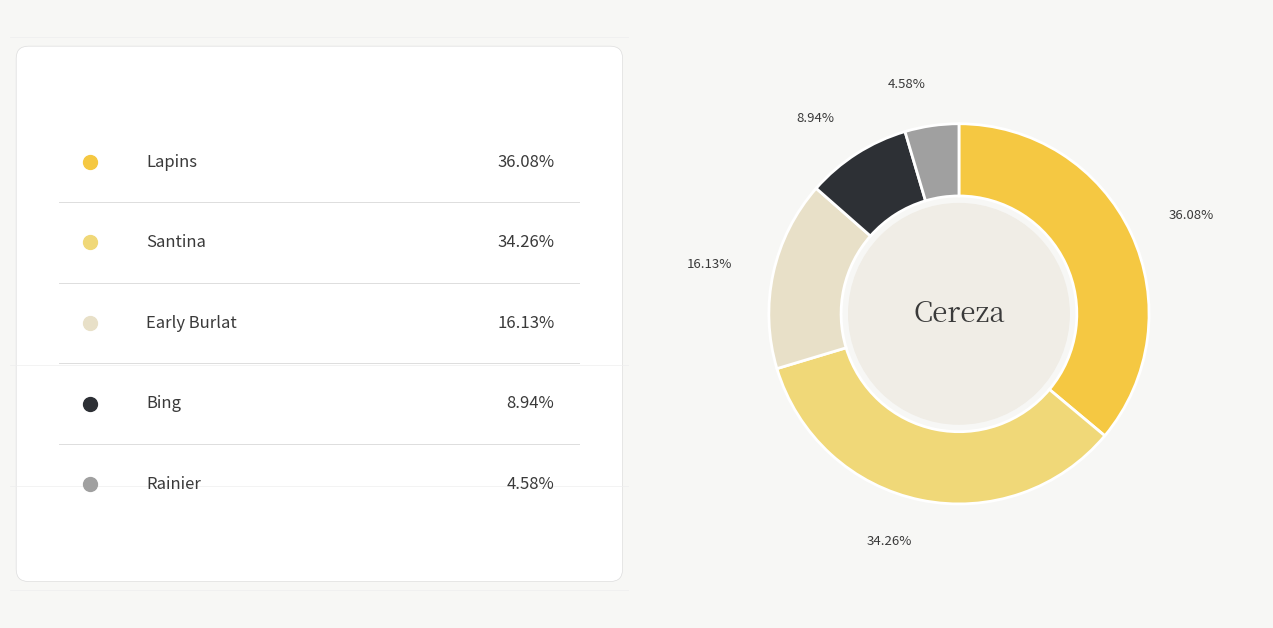

Is there any slice that represents more than half of the pie?

No